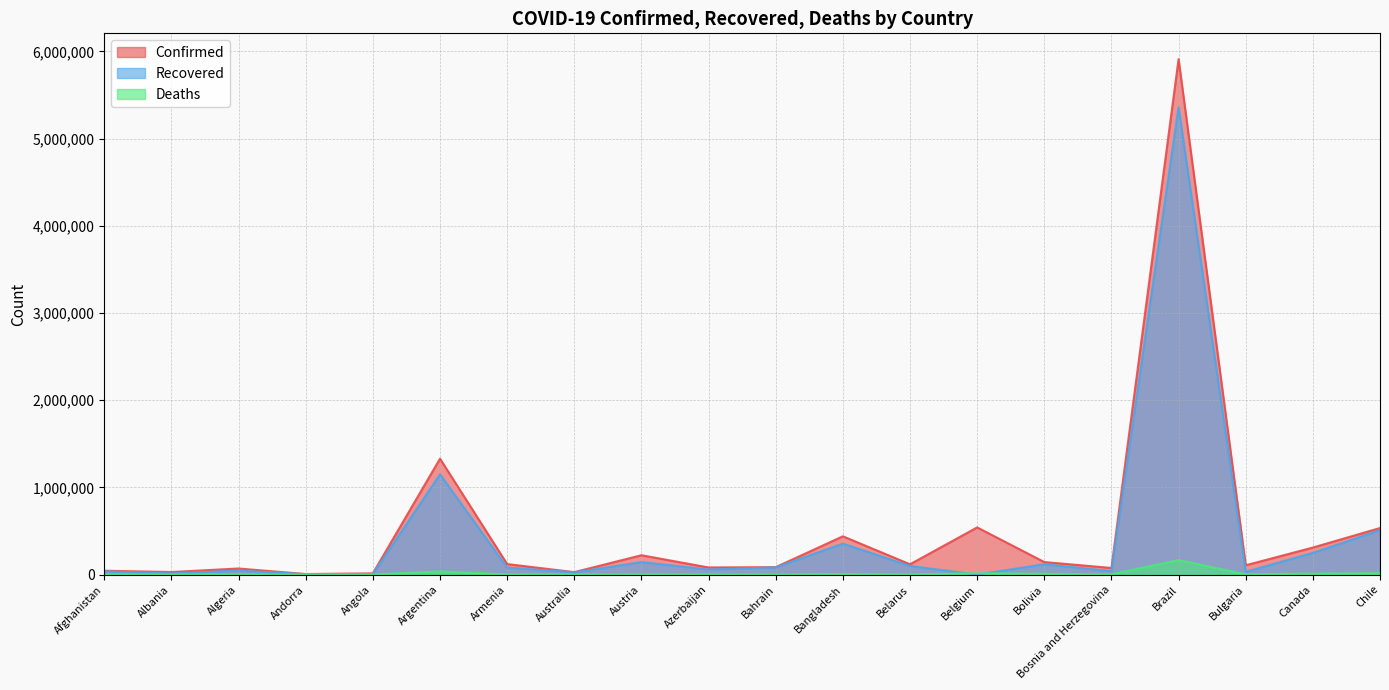

What position from the left is Bulgaria?

18